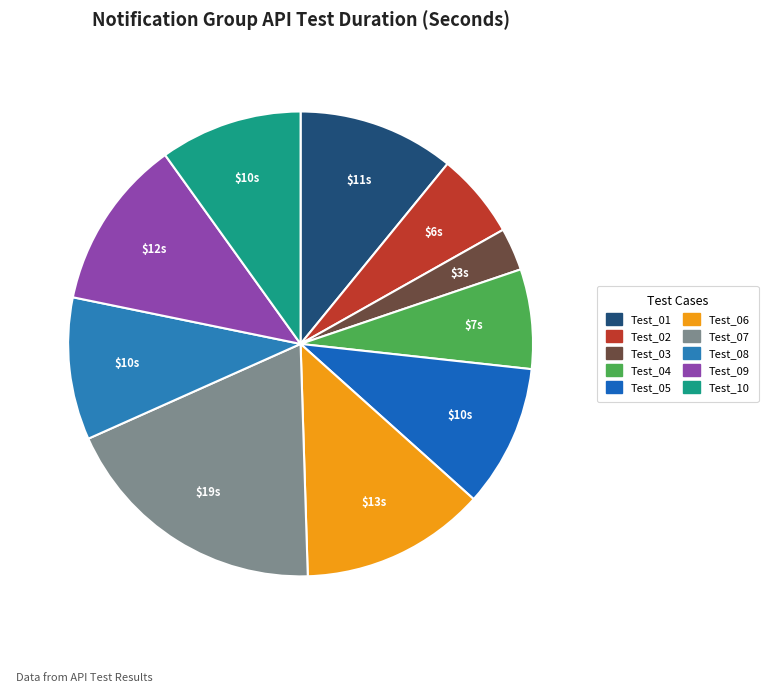

What is the smallest slice in the pie chart?

Test_03